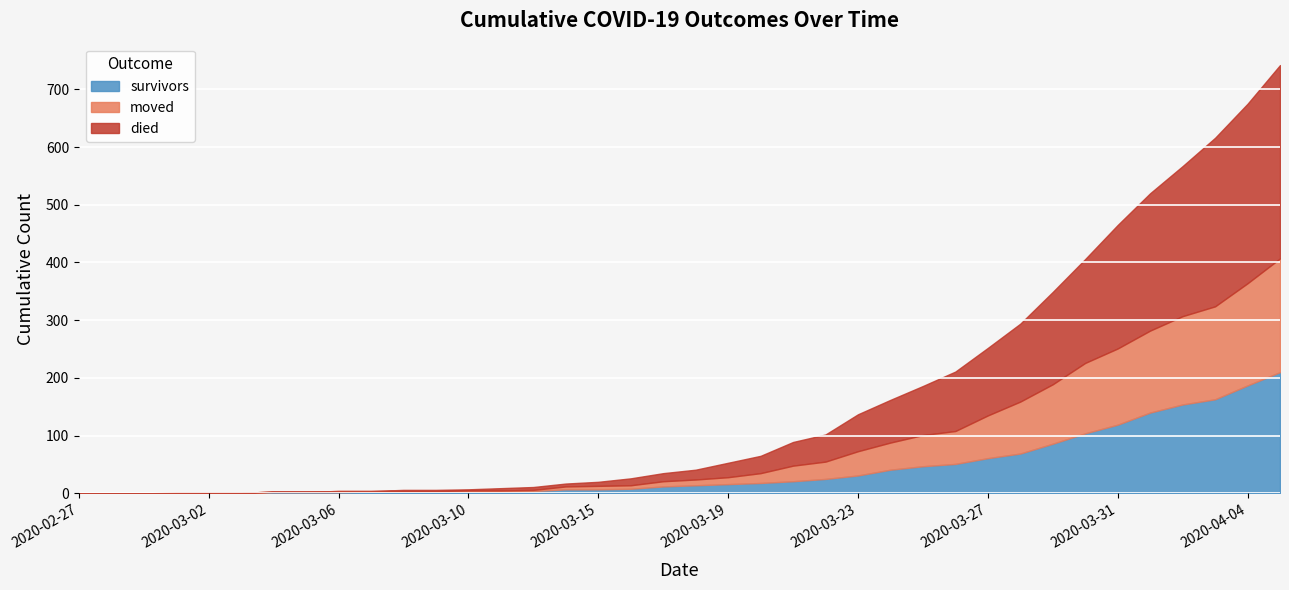

What is the value of the moved point at the 10th from the left?

1